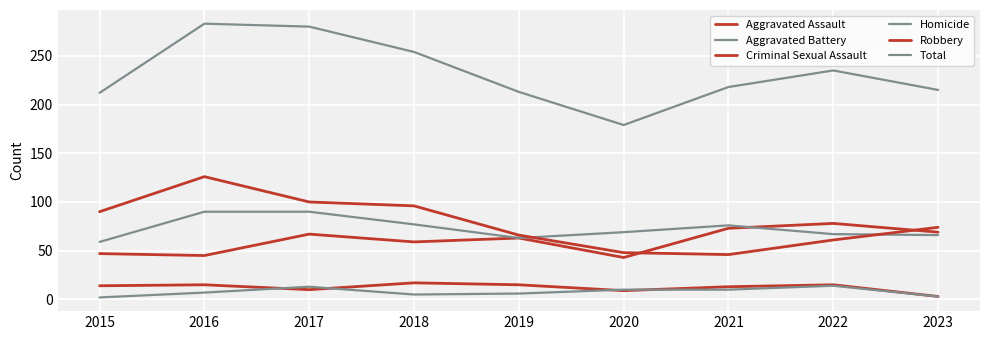

Does the chart have visible grid lines?

Yes